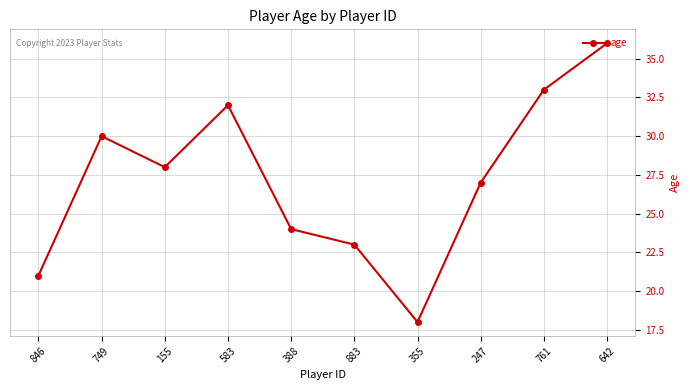

What is the sum of the values at 247 and 749?

57